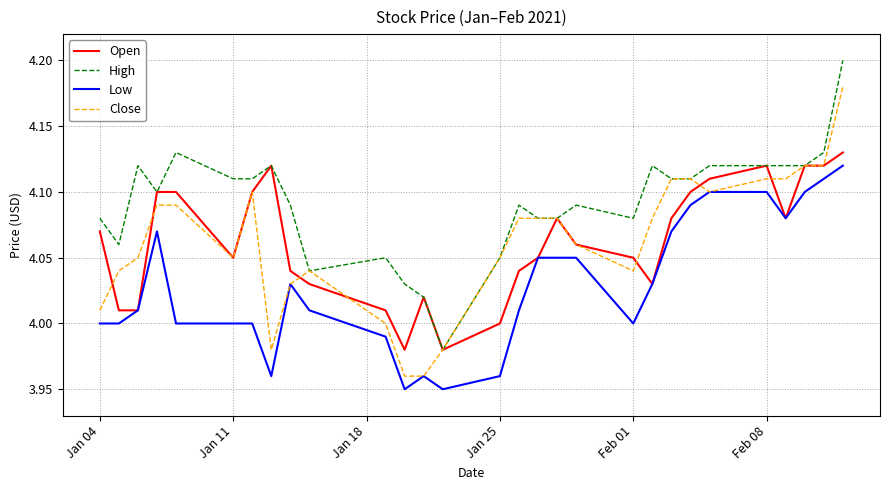

True or false: Low and High cross at least once.

False